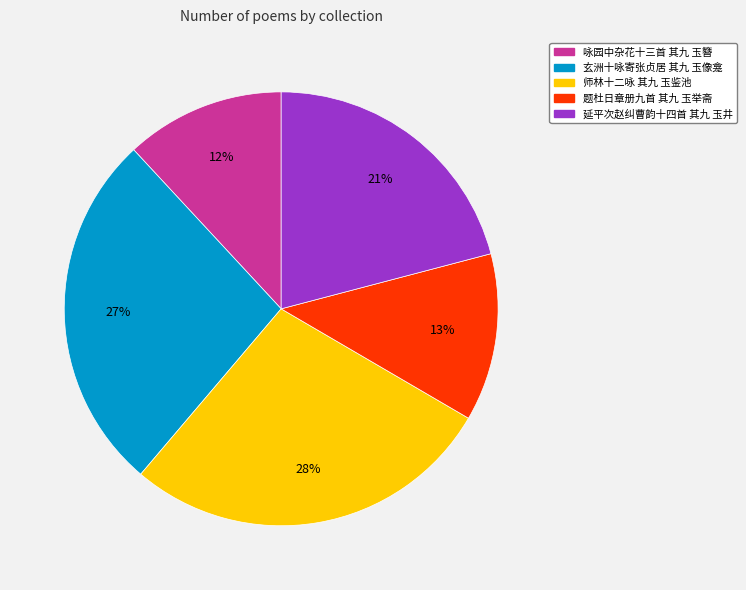

Which category has the smallest portion of the pie?

咏园中杂花十三首 其九 玉簪